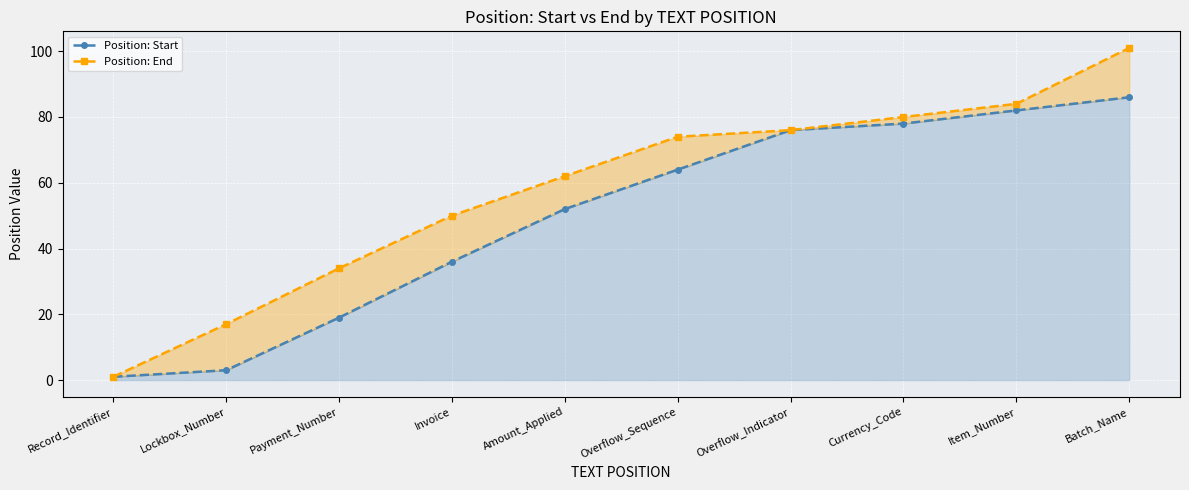

What is the sum of all Position: End values?

579